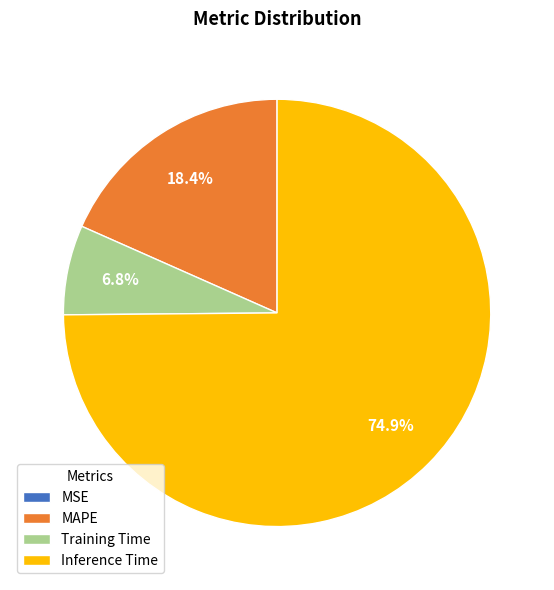

Which category accounts for the majority?

Inference Time